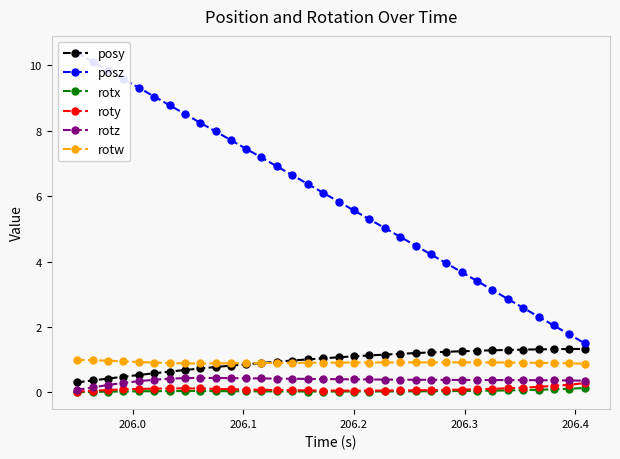

What is the value of the rotw point at the 27th from the left?

0.9